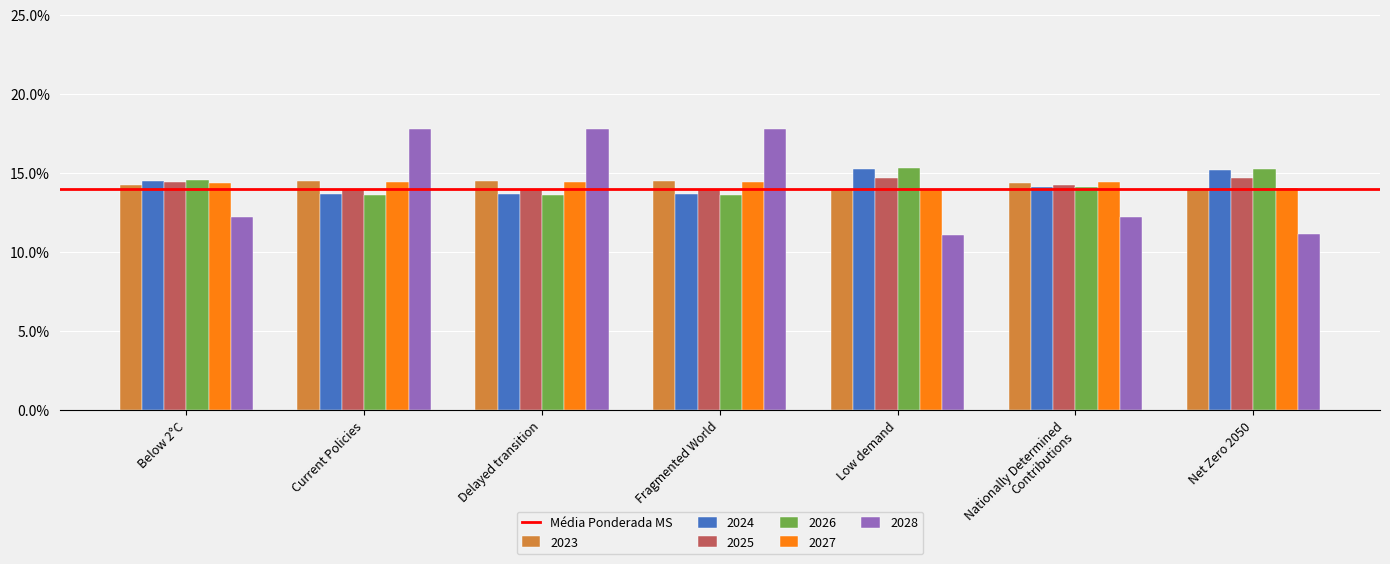

Does the chart contain any negative values?

No